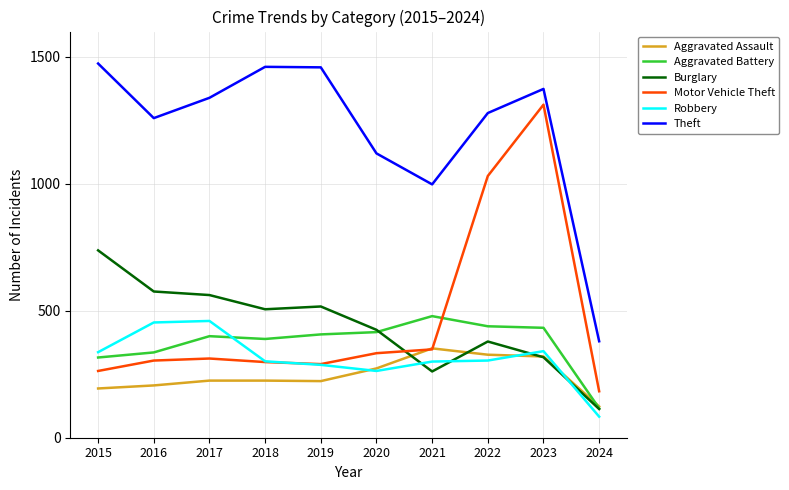

What is the difference between the second highest and minimum values in the Burglary series?

463